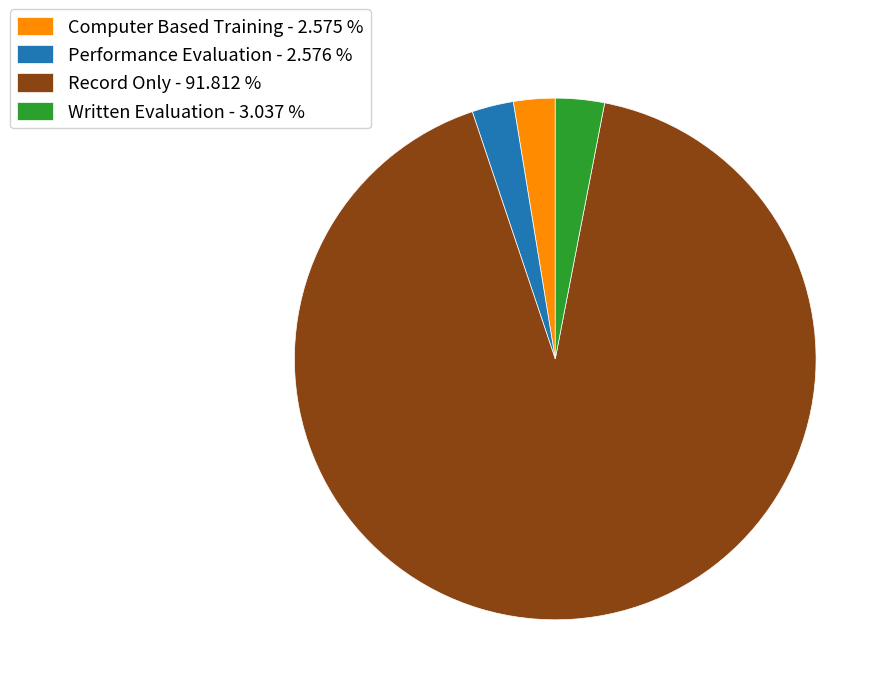

Between Record Only - 91.812 % and Performance Evaluation - 2.576 %, which is larger?

Record Only - 91.812 %